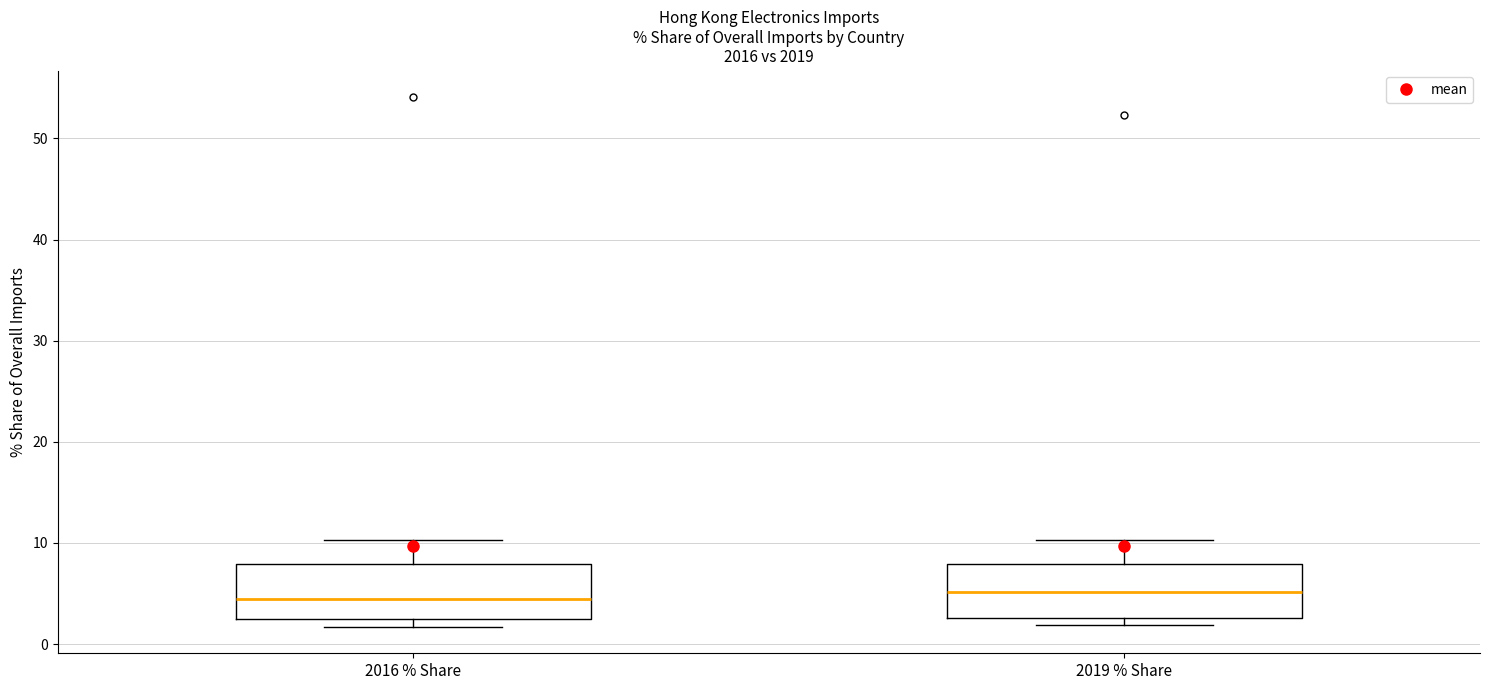

Where does the upper whisker of the box for 2016 % Share end on the y-axis? The values are not printed on the chart, so give them approximately, as read against the axis.

10